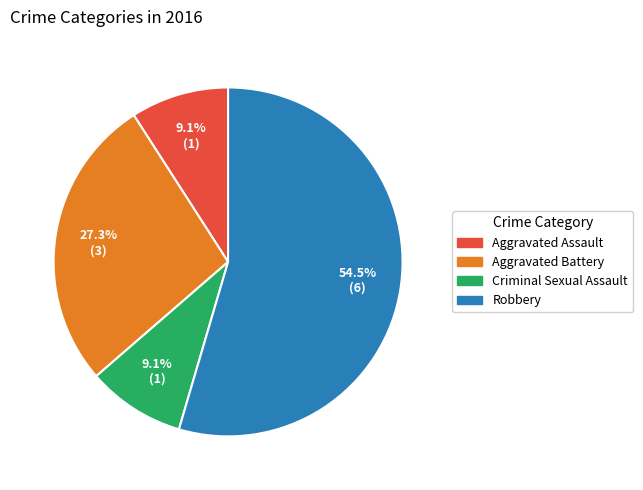

To the nearest percent, what percentage of the pie is Aggravated Battery?

27%